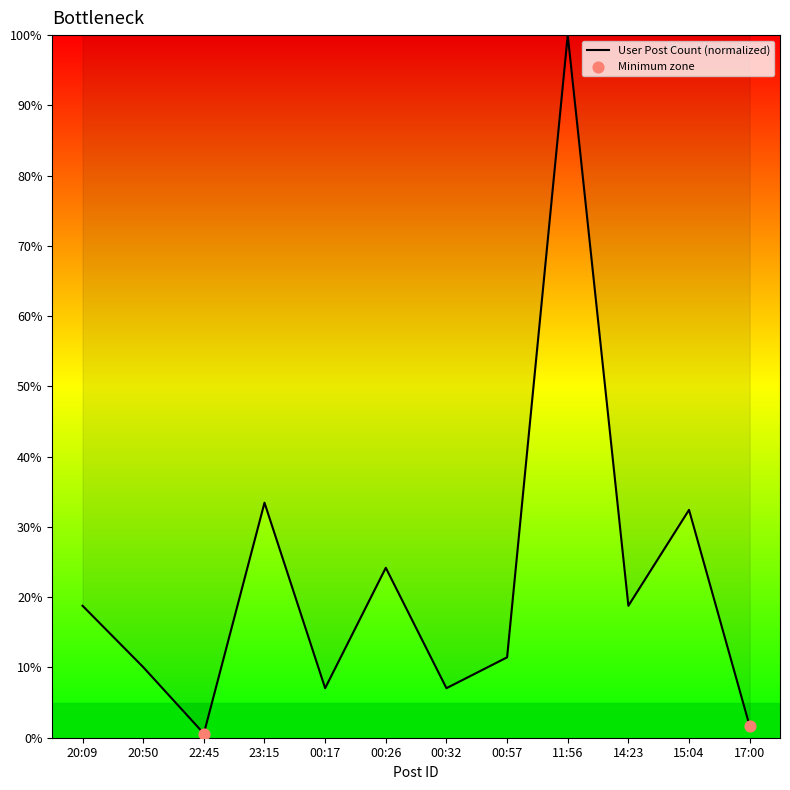

What is the change in value from 22:45 to 17:00?

+1.1